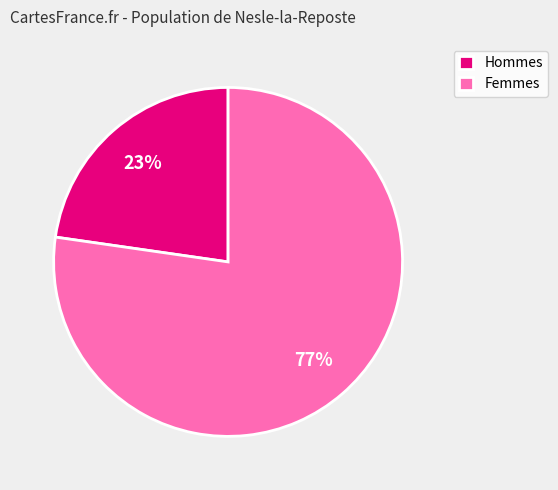

Which category has the smallest portion of the pie?

Hommes